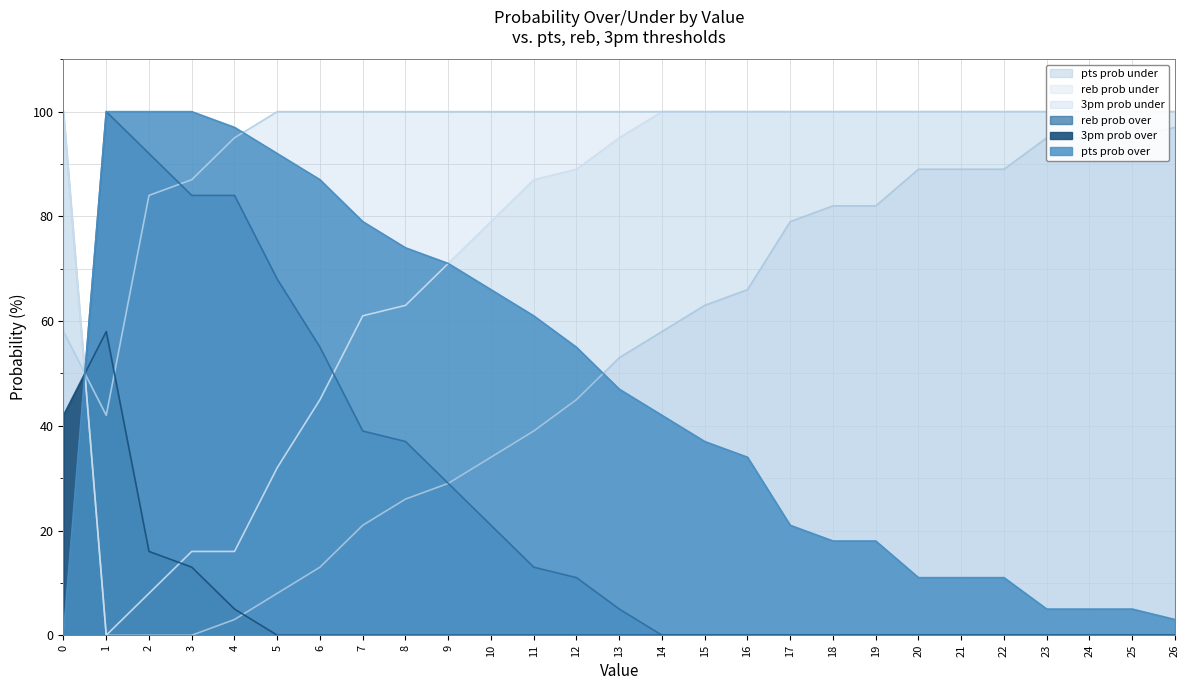

How many interior local valleys does the reb prob over series have?

1